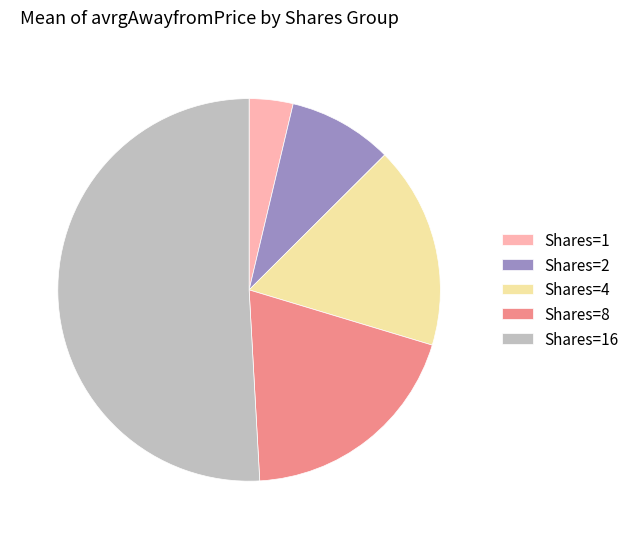

Is there any slice that represents more than half of the pie?

Yes